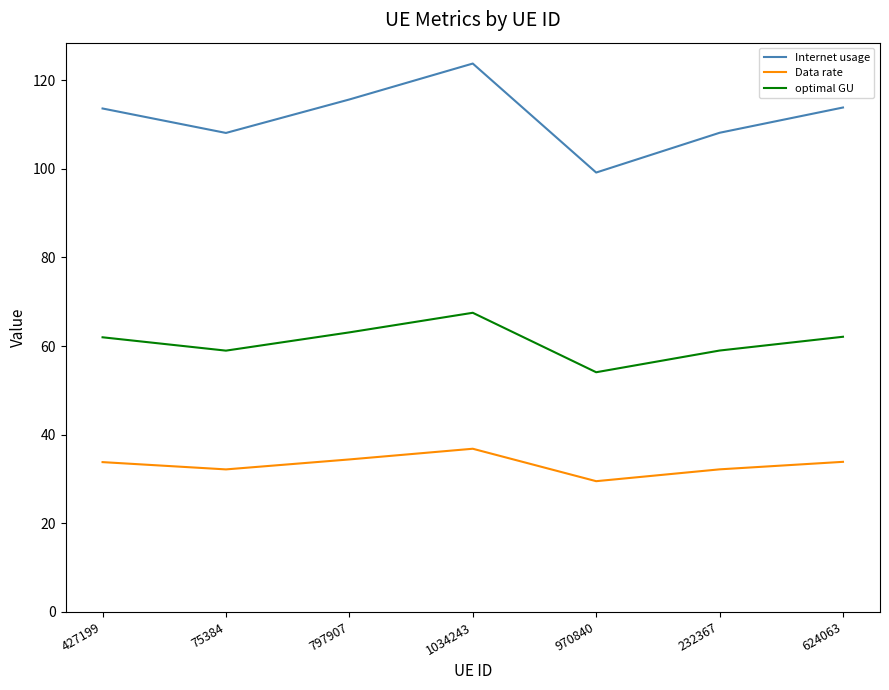

True or false: optimal GU and Internet usage cross at least once.

False